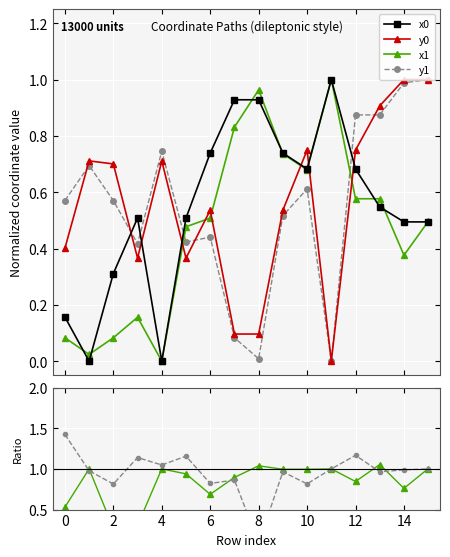

Does the chart display data point markers on the line(s)?

Yes